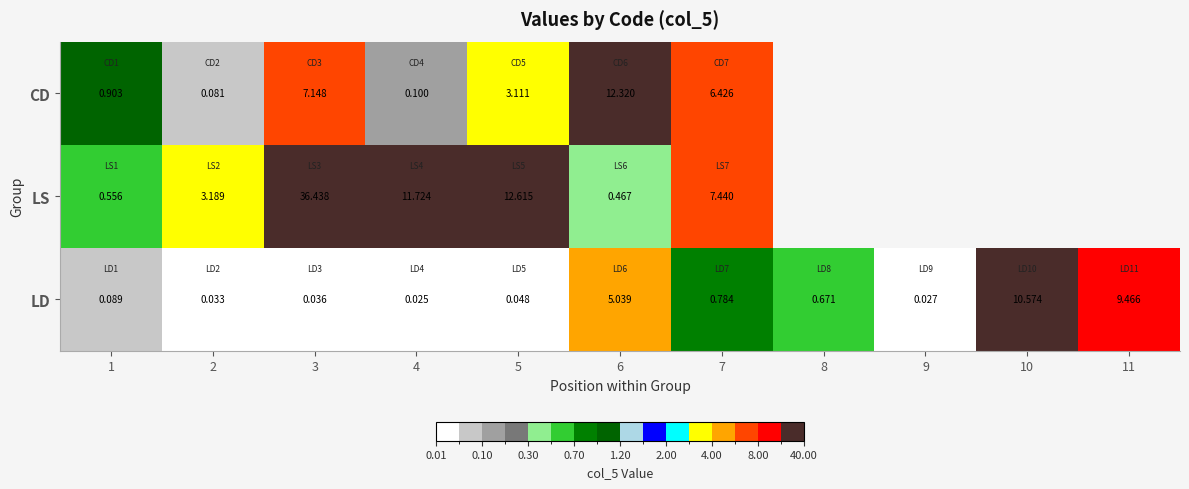

Rank the series at 7 from lowest to highest value.

LD, CD, LS